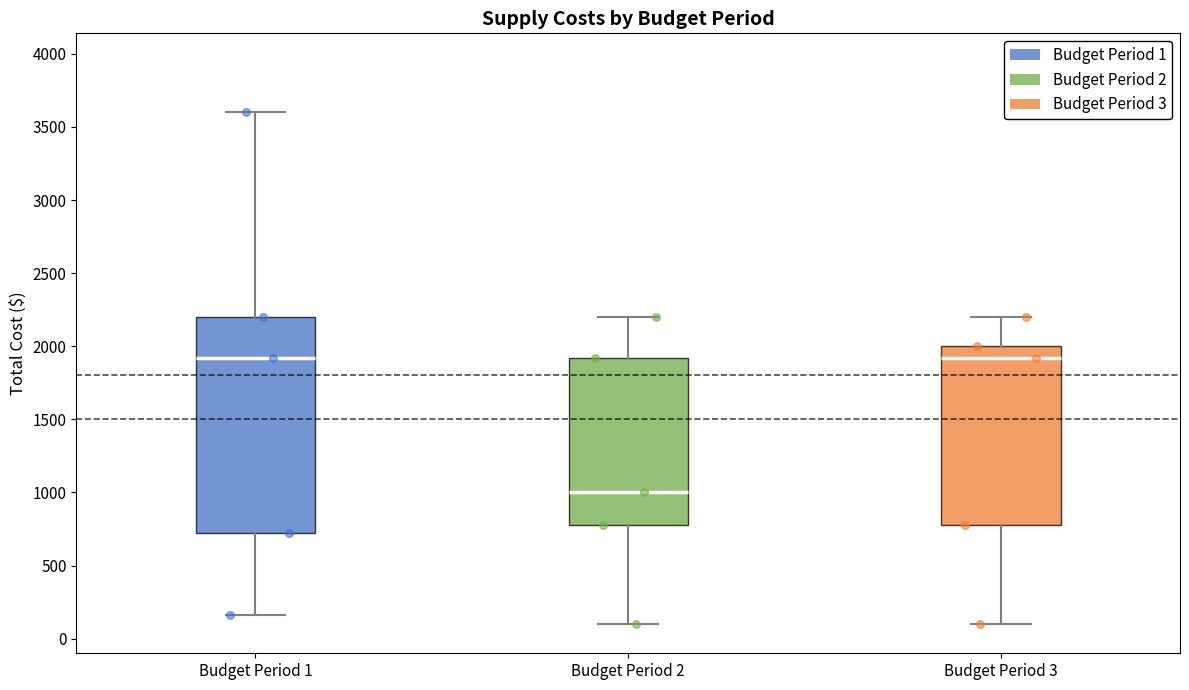

Where does the median line of the box for Budget Period 1 sit on the y-axis? The values are not printed on the chart, so give them approximately, as read against the axis.

1900